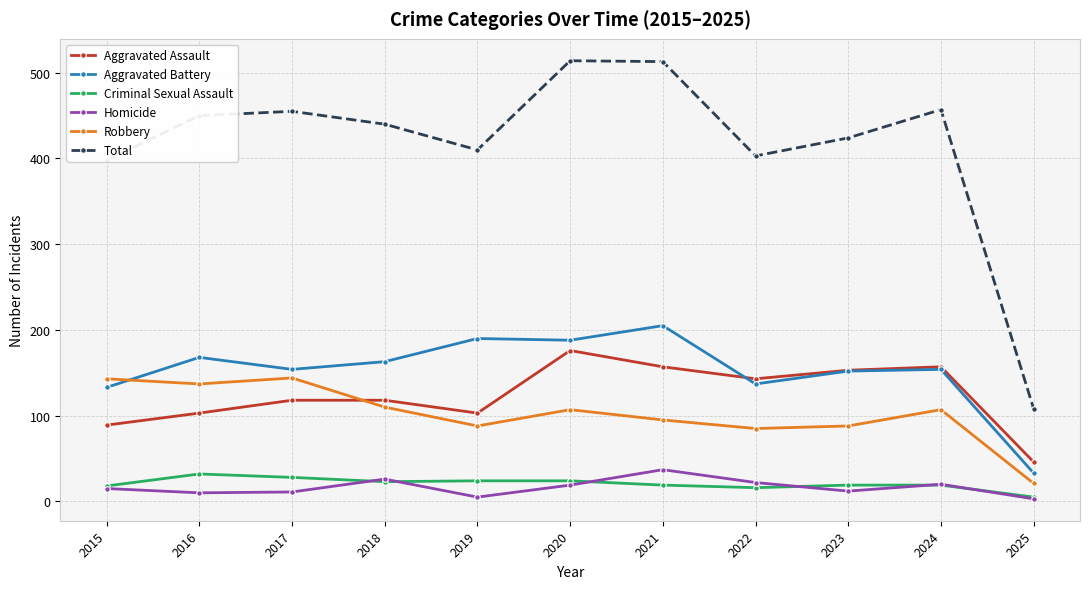

What is the value of the Aggravated Assault point at the 4th from the left?

118